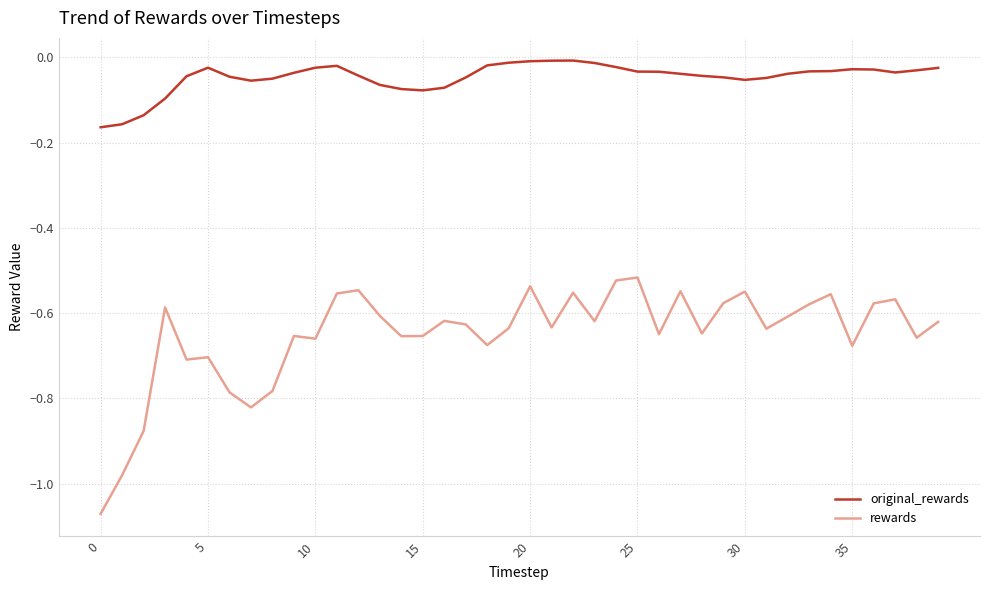

True or false: original_rewards and rewards intersect in this chart.

False